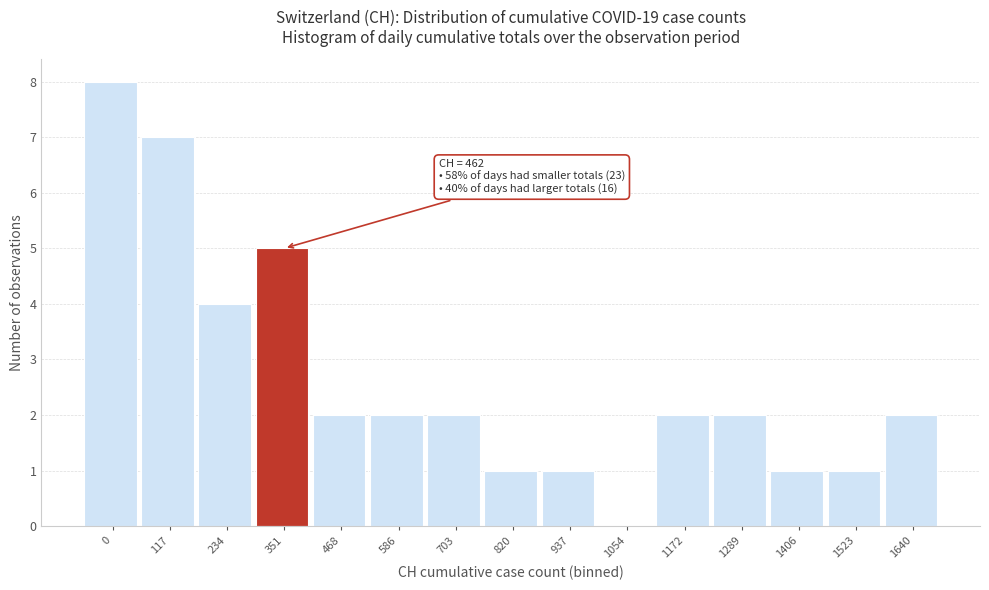

Reading left to right, what are all the values shown in this chart?

0=8	117=7	234=4	351=5	468=2	586=2	703=2	820=1	937=1	1054=0	1172=2	1289=2	1406=1	1523=1	1640=2